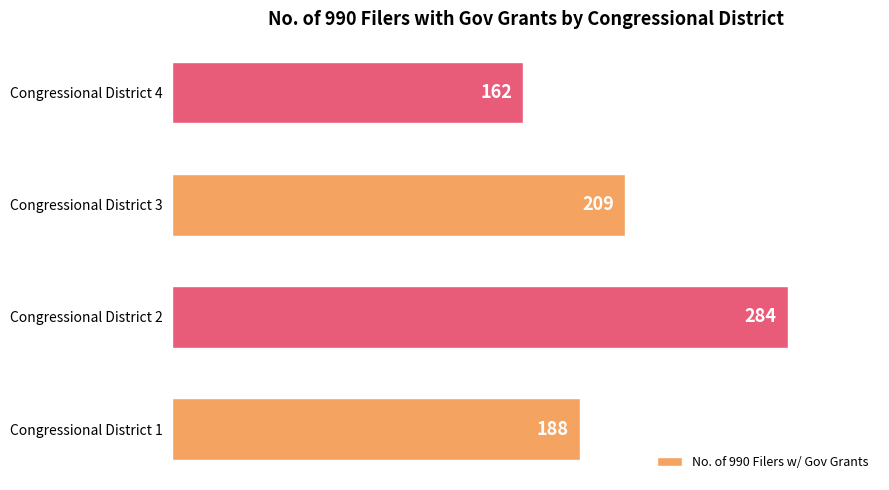

What is the ratio of the value at Congressional District 3 to the value at Congressional District 4?

1.3